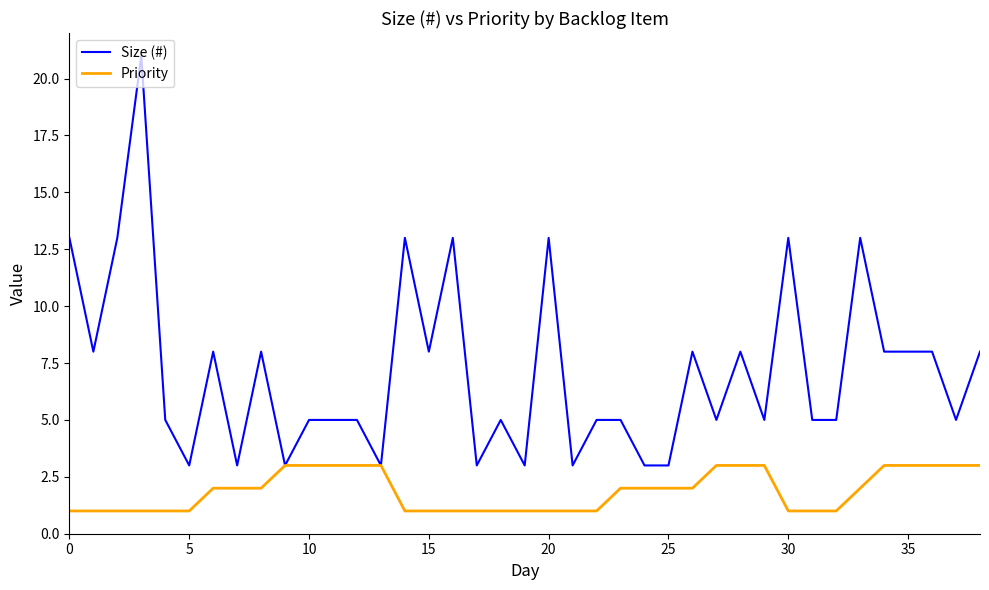

Which series has the widest spread of values?

Size (#)